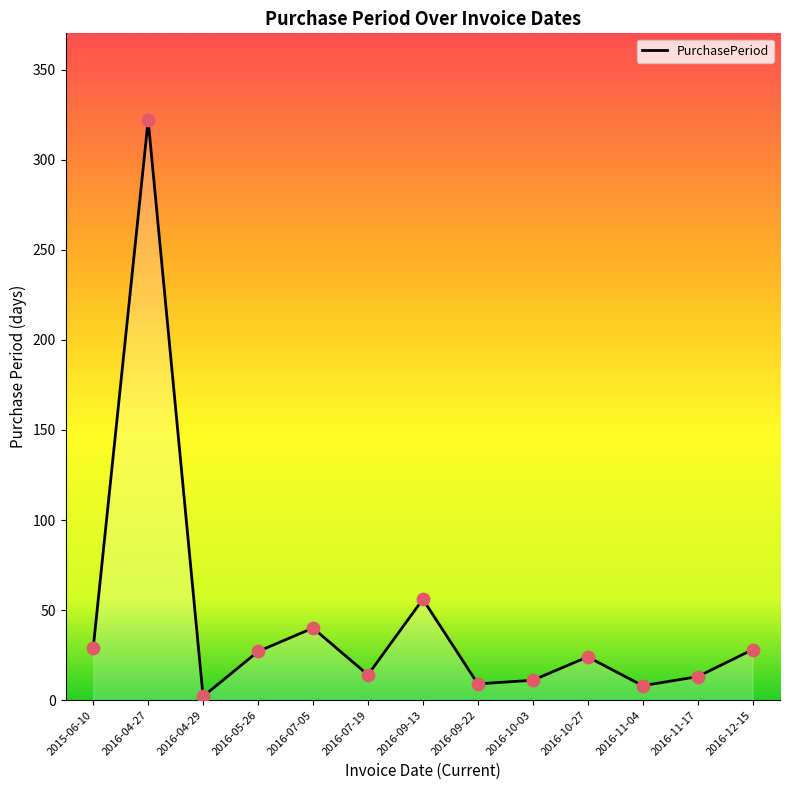

Which has a higher value, 2016-09-13 or 2016-07-05?

2016-09-13